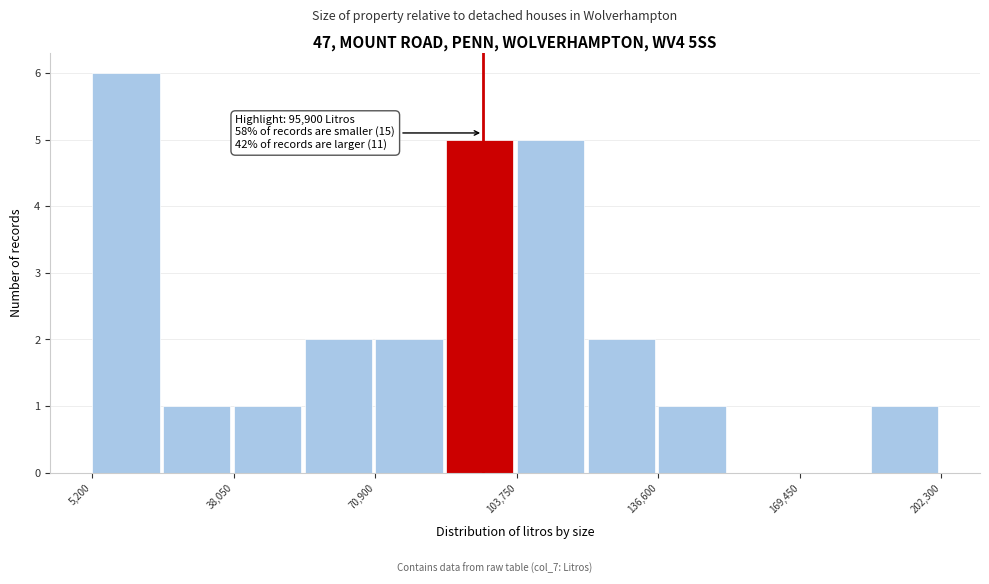

Read against the x-axis, roughly where is the centre of the tallest bar?

15000